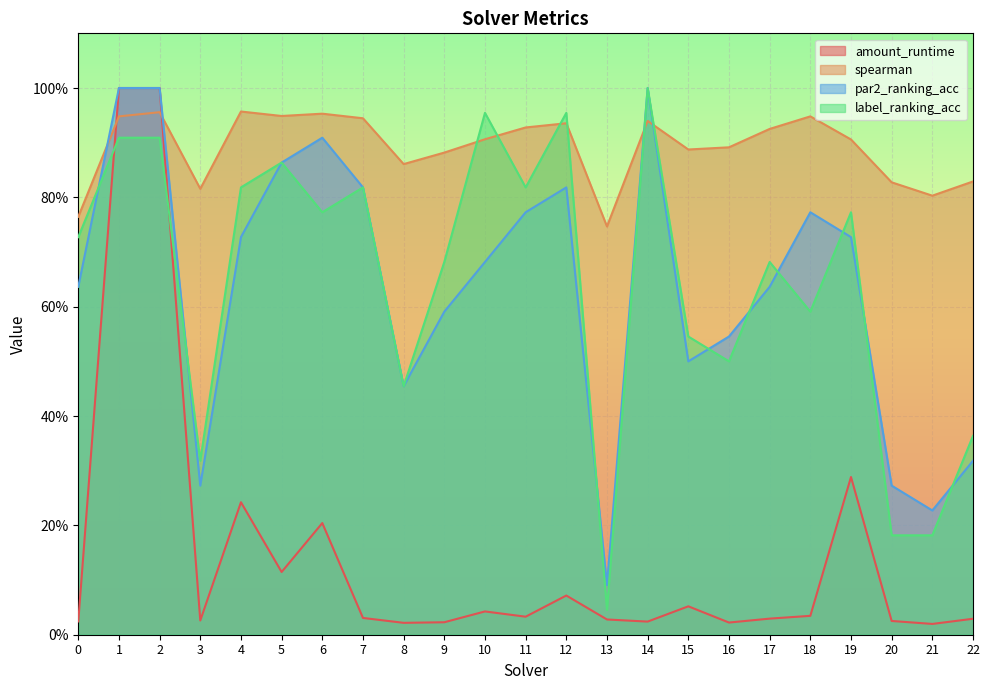

How many lines are shown in the chart?

4